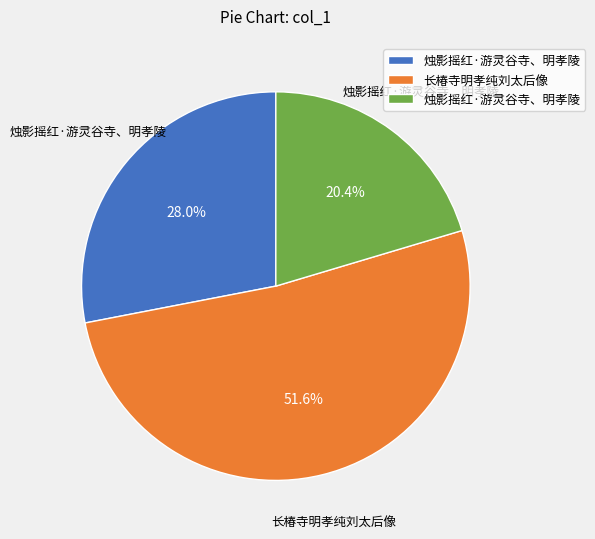

Is there any slice that represents more than half of the pie?

Yes